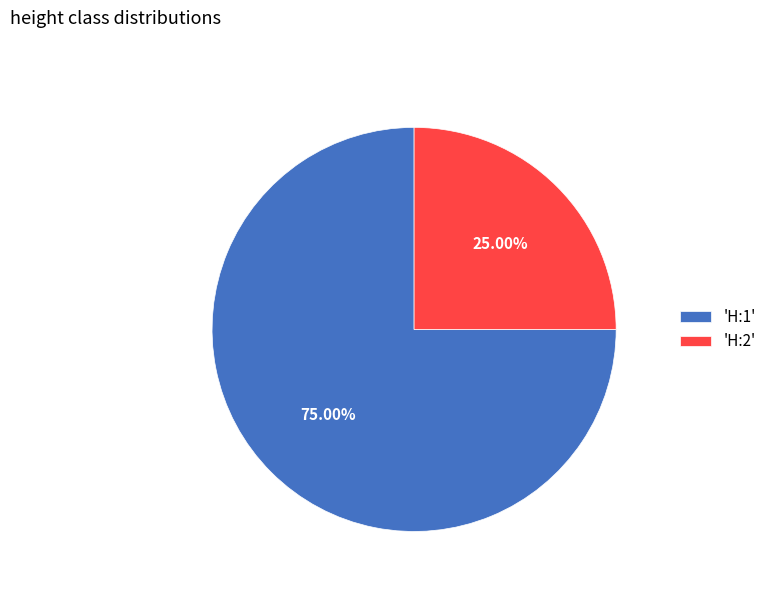

Rank the categories by value from highest to lowest.

'H:1', 'H:2'